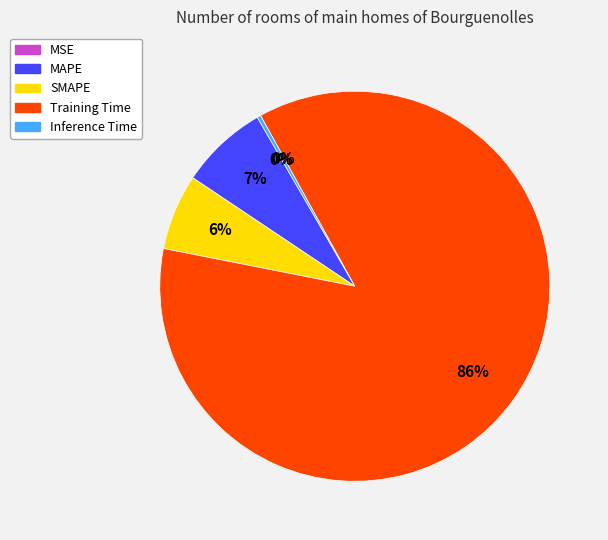

Rank the categories by value from highest to lowest.

Training Time, MAPE, SMAPE, Inference Time, MSE